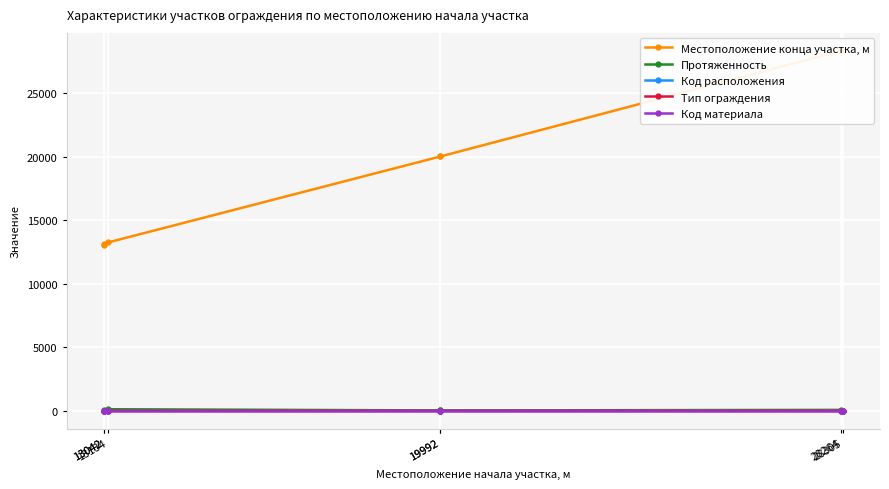

Reading left to right, extract all data points from this chart.

Местоположение конца участка, м: 13042=13114	13042=13062	13134=13256	19992=20020	19992=20020	28264=28335	28305=28325
Протяженность: 13042=72	13042=20	13134=122	19992=28	19992=28	28264=71	28305=20
Код расположения: 13042=1	13042=2	13134=1	19992=1	19992=2	28264=2	28305=1
Тип ограждения: 13042=2	13042=2	13134=1	19992=2	19992=2	28264=2	28305=2
Код материала: 13042=1	13042=1	13134=1	19992=1	19992=1	28264=1	28305=1